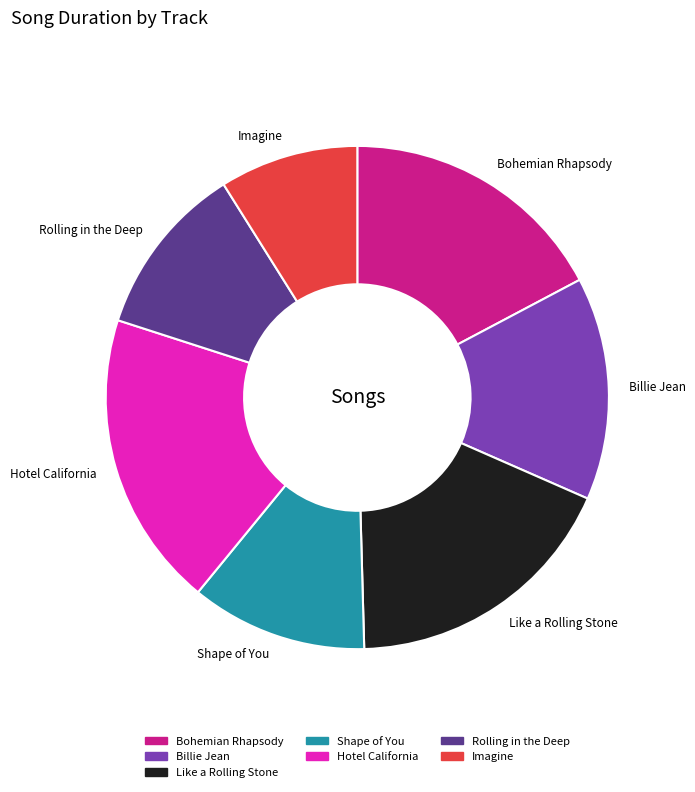

Which category has the biggest portion of the pie?

Hotel California